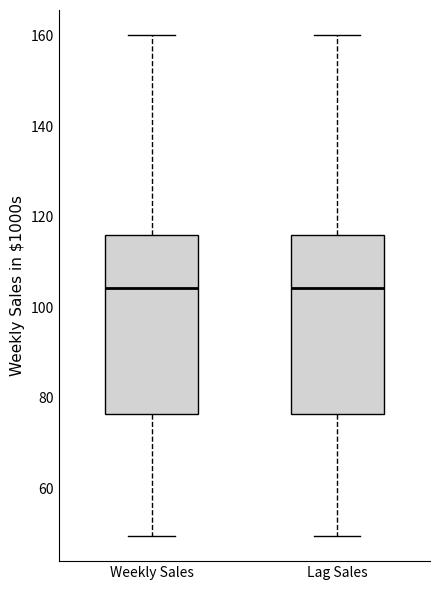

Where does the median line of the box for Lag Sales sit on the y-axis? The values are not printed on the chart, so give them approximately, as read against the axis.

104